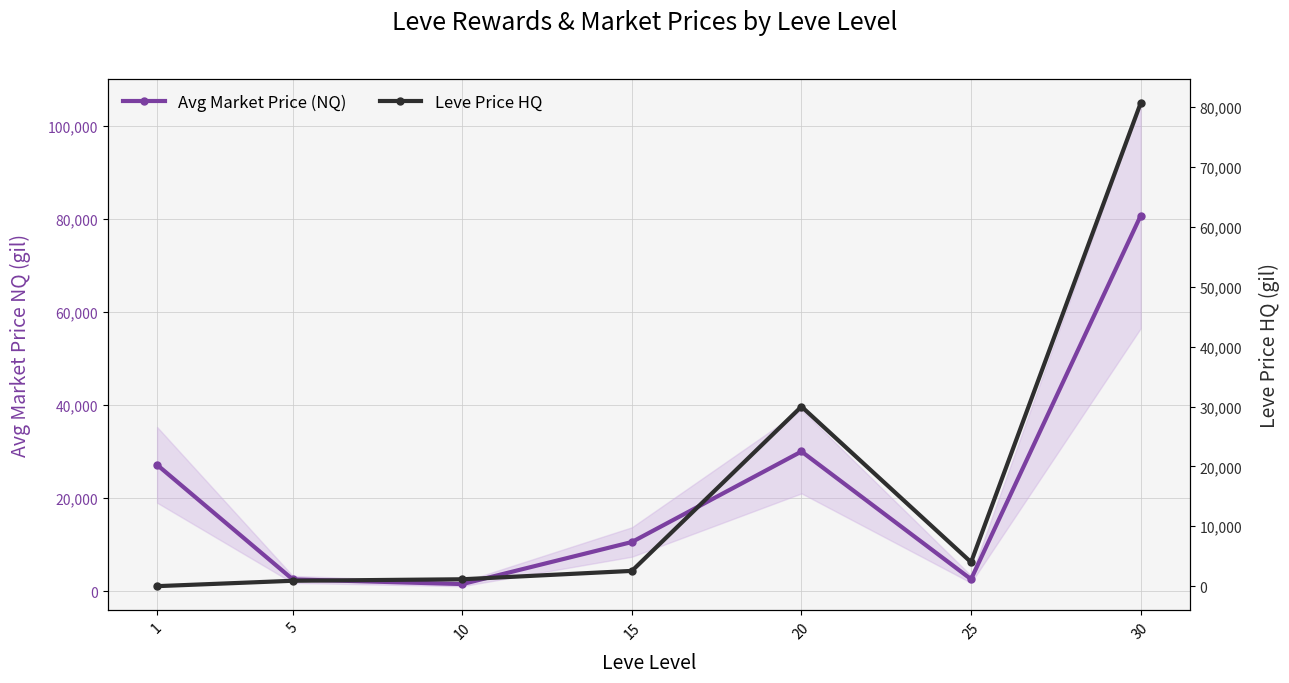

True or false: Avg Market Price (NQ) has more than 1 points higher than both neighbors.

False